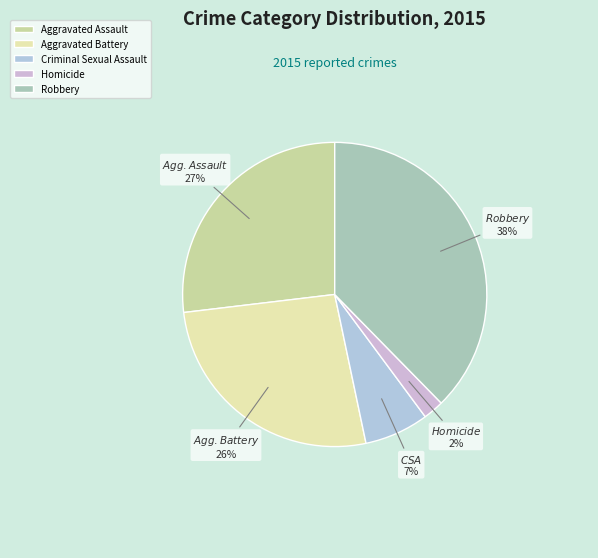

Is Aggravated Assault the majority of the pie?

No